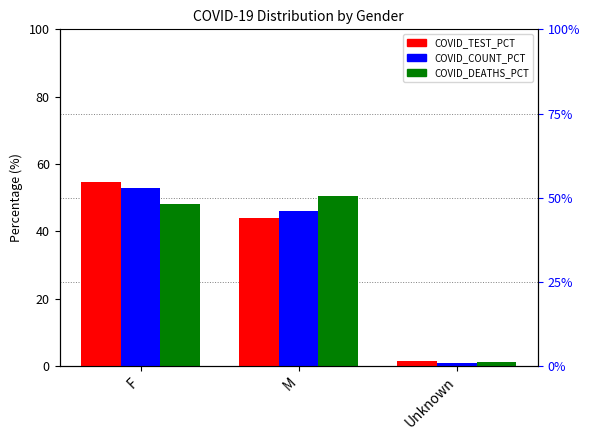

Reading left to right, extract all data points from this chart.

COVID_TEST_PCT: 54.6	43.9	1.6
COVID_COUNT_PCT: 53.0	46.0	1.0
COVID_DEATHS_PCT: 48.3	50.6	1.2